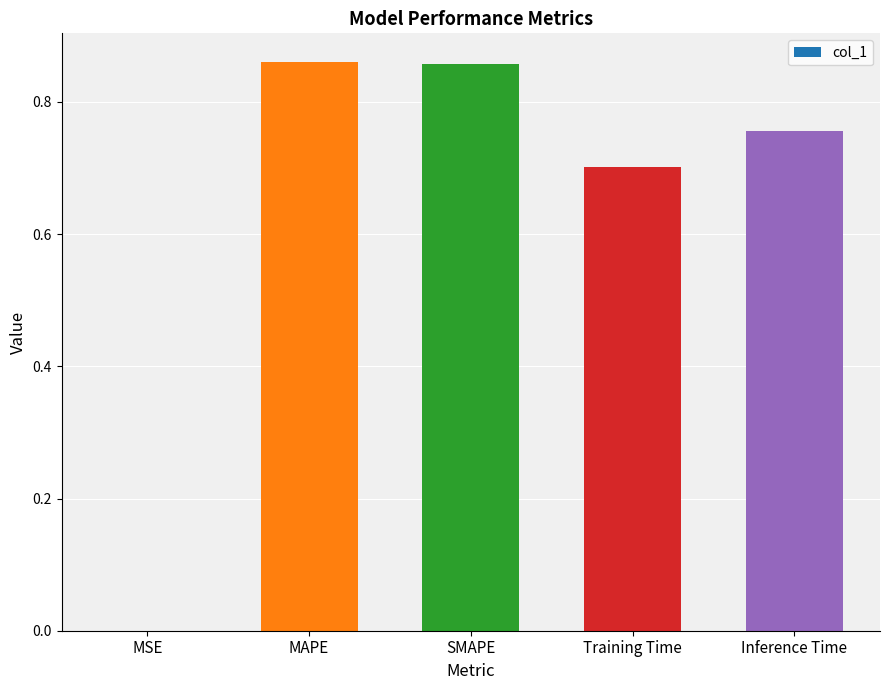

Which has a higher value, Training Time or Inference Time?

Inference Time